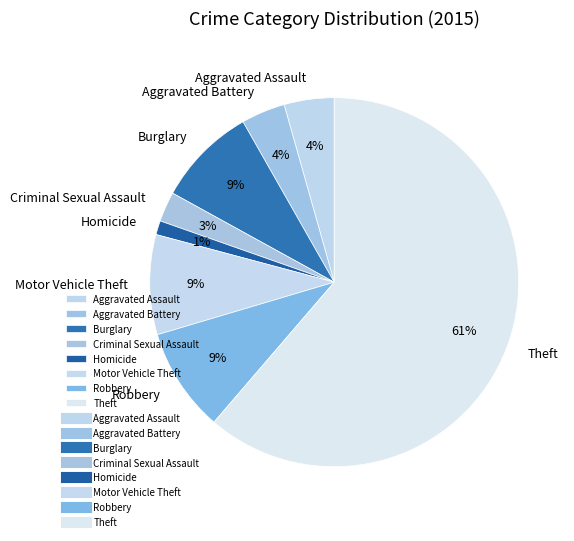

Which has a higher value, Motor Vehicle Theft or Aggravated Battery?

Motor Vehicle Theft